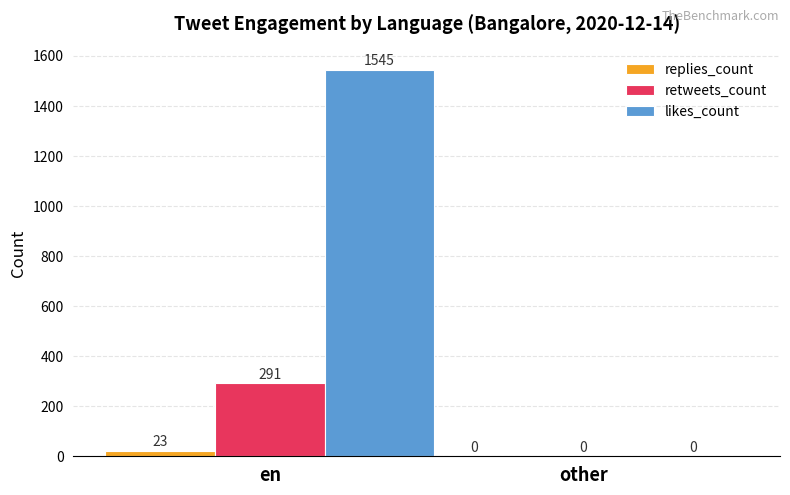

Which series changed the most between en and other?

likes_count